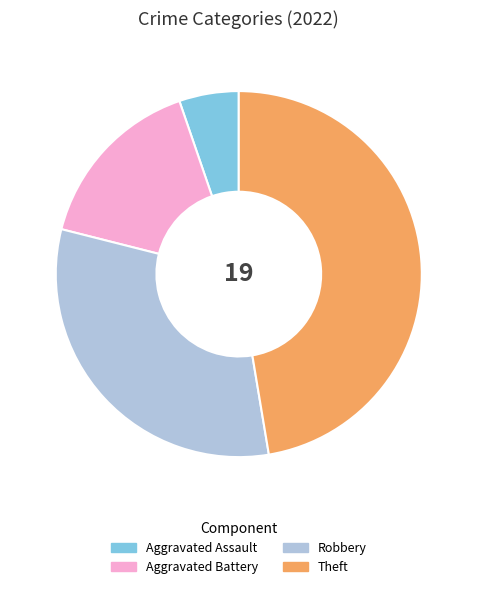

How many segments does this pie chart have?

4